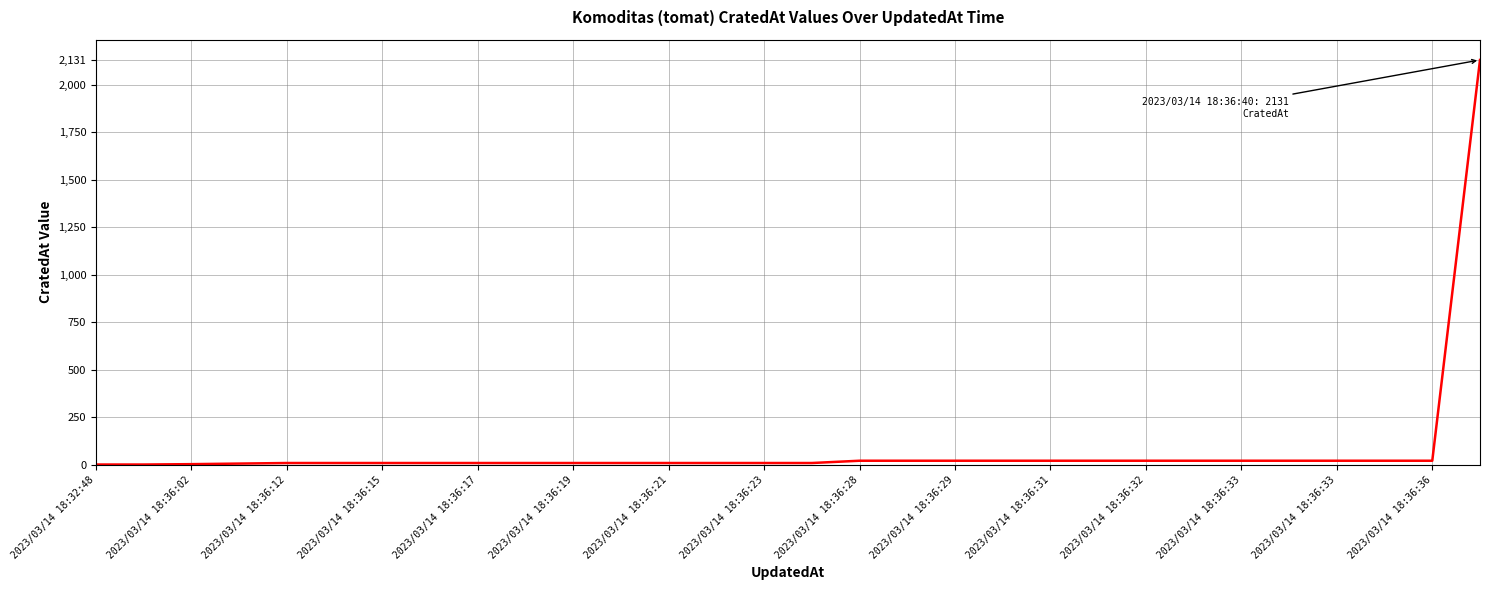

What is the greatest value displayed?

2131